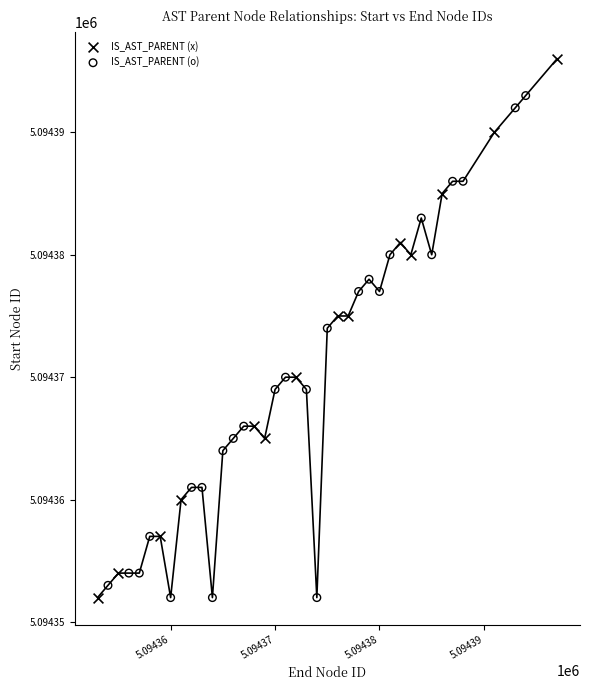

Which series reaches the maximum Y coordinate?

IS_AST_PARENT (x)